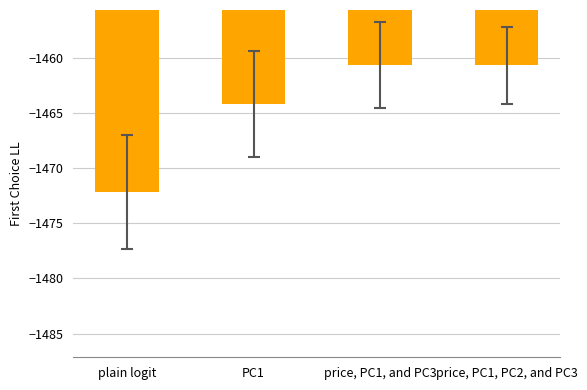

Between price, PC1, and PC3 and PC1, which is larger?

price, PC1, and PC3